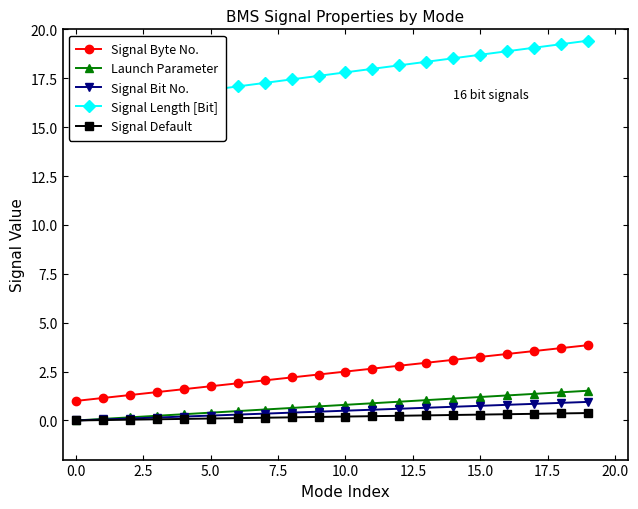

At which category does the chart reach its peak across all series?

19